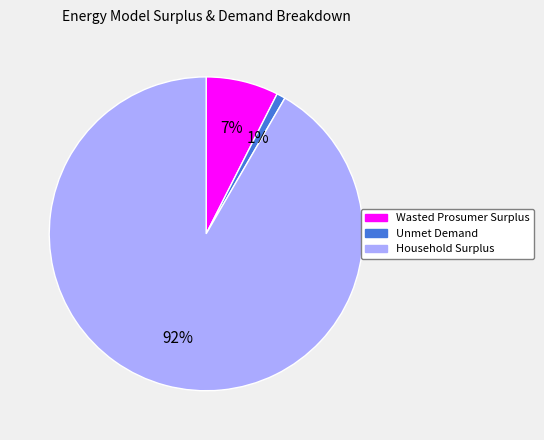

Which category has the biggest portion of the pie?

Household Surplus